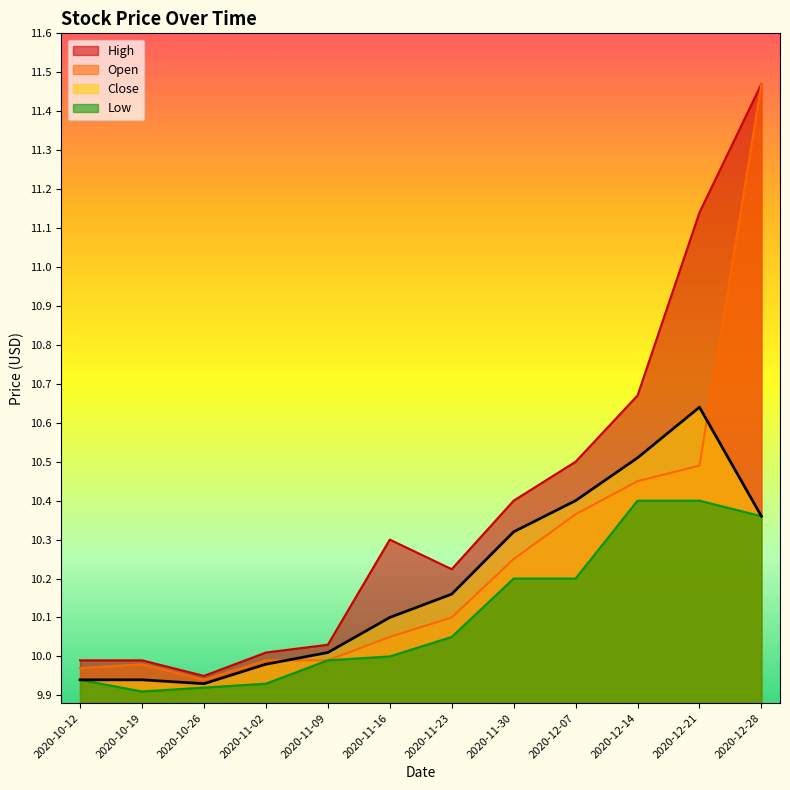

True or false: Open and High intersect in this chart.

False